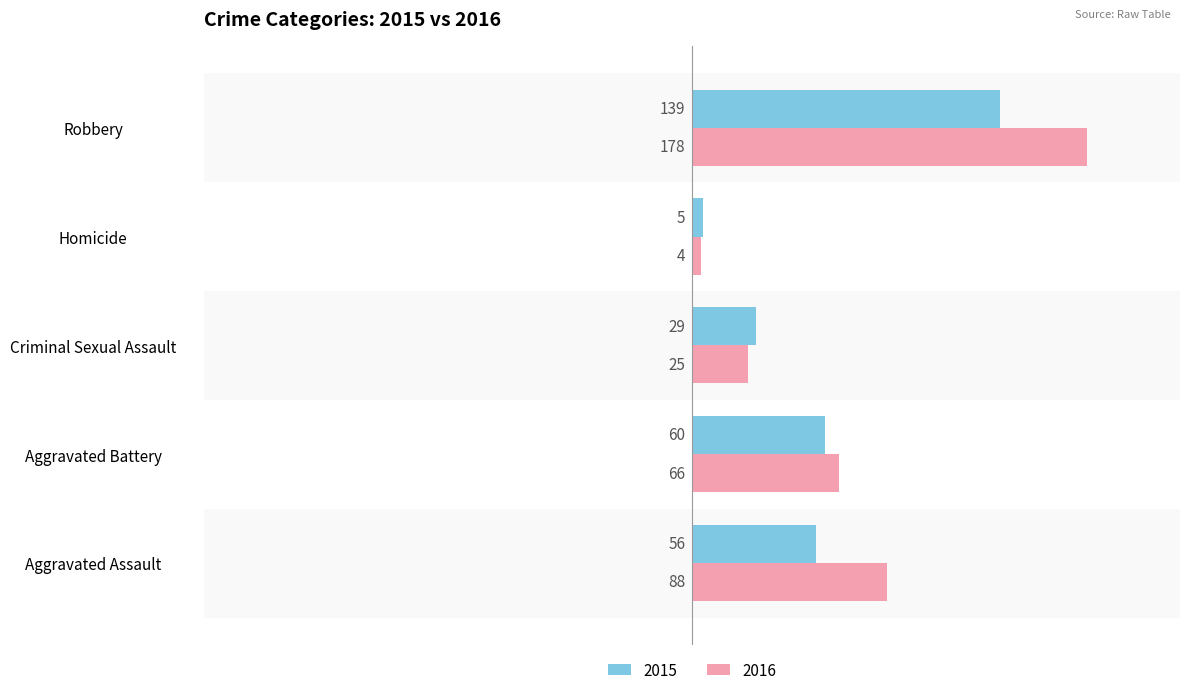

How many categories are shown in the chart?

5